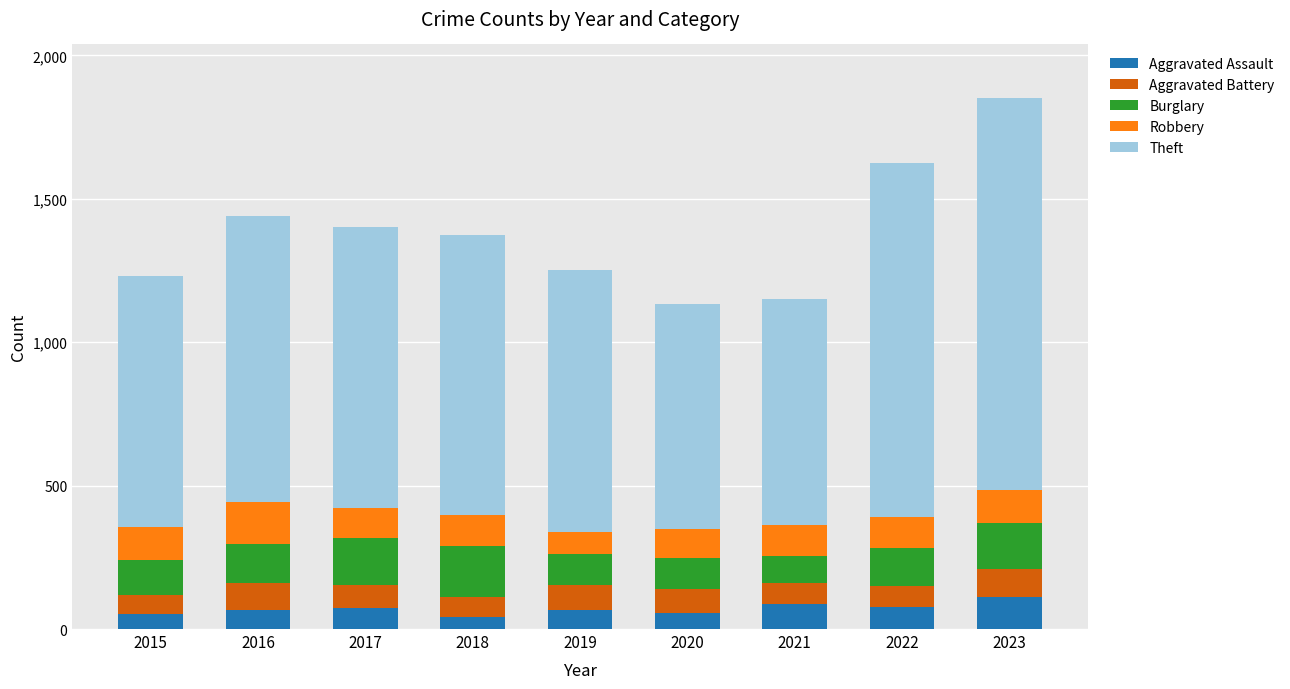

What is the lowest value of the Aggravated Assault series?

43